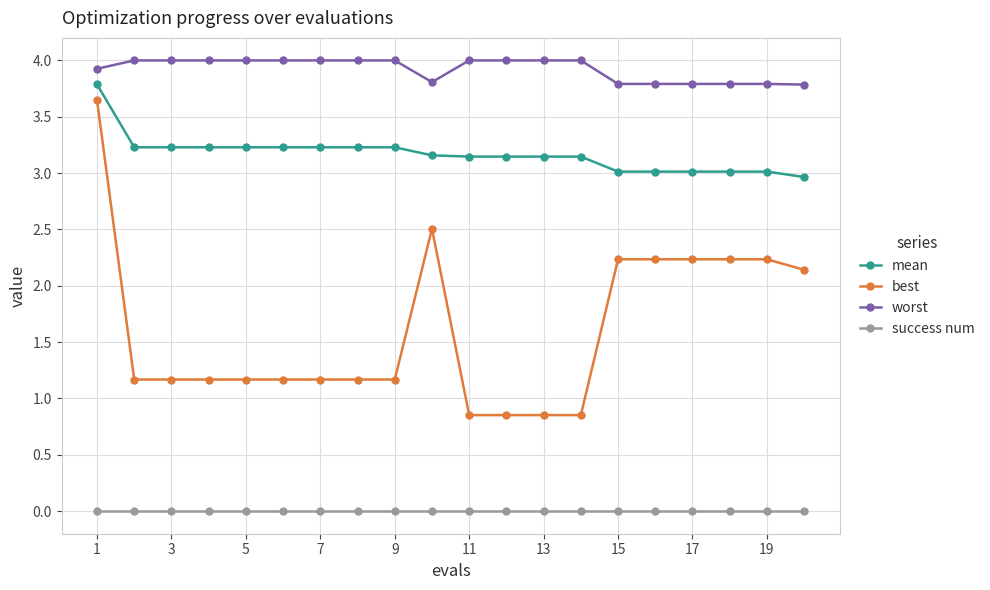

List the series in order of their peak value, lowest first.

success num, best, mean, worst